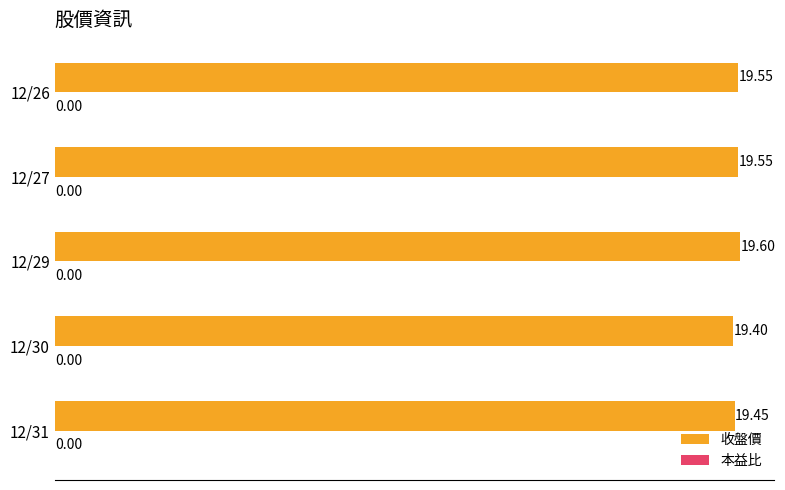

Approximately how many times larger is the value at 12/27 compared to 12/31?

1.0